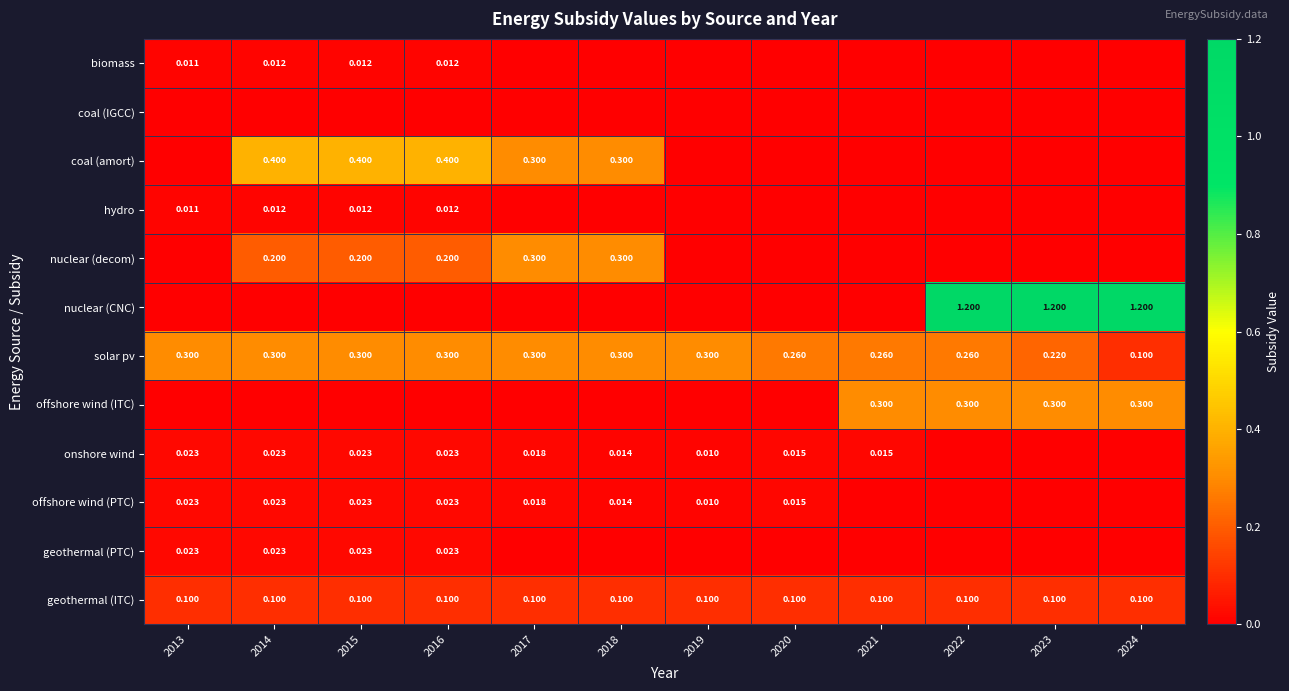

Is the value of geothermal (ITC) at 2017 greater than the value of biomass at 2015?

Yes